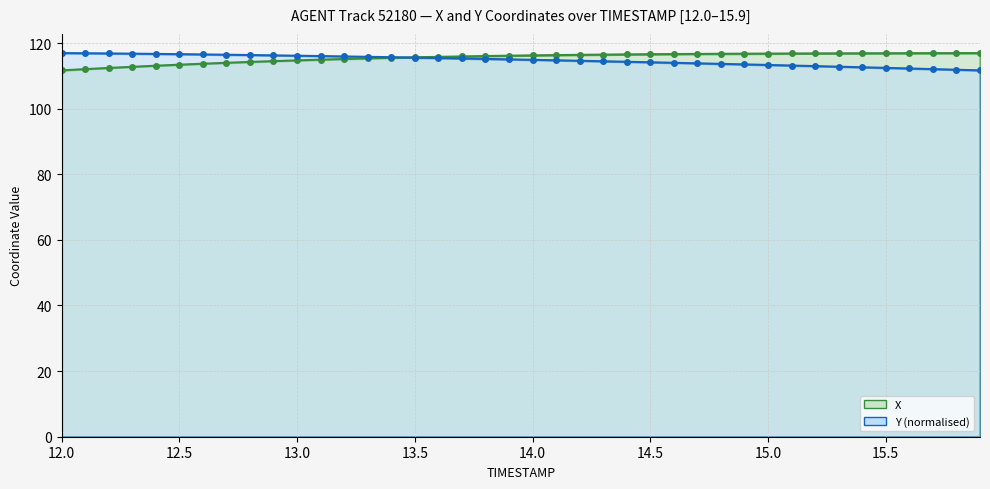

What is the label of the 15th point from the right?

14.5